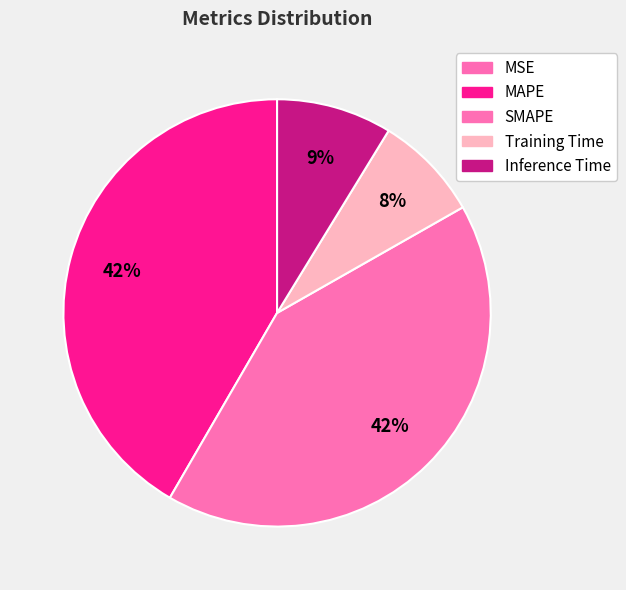

Is it true that MAPE is 42% of the pie?

True